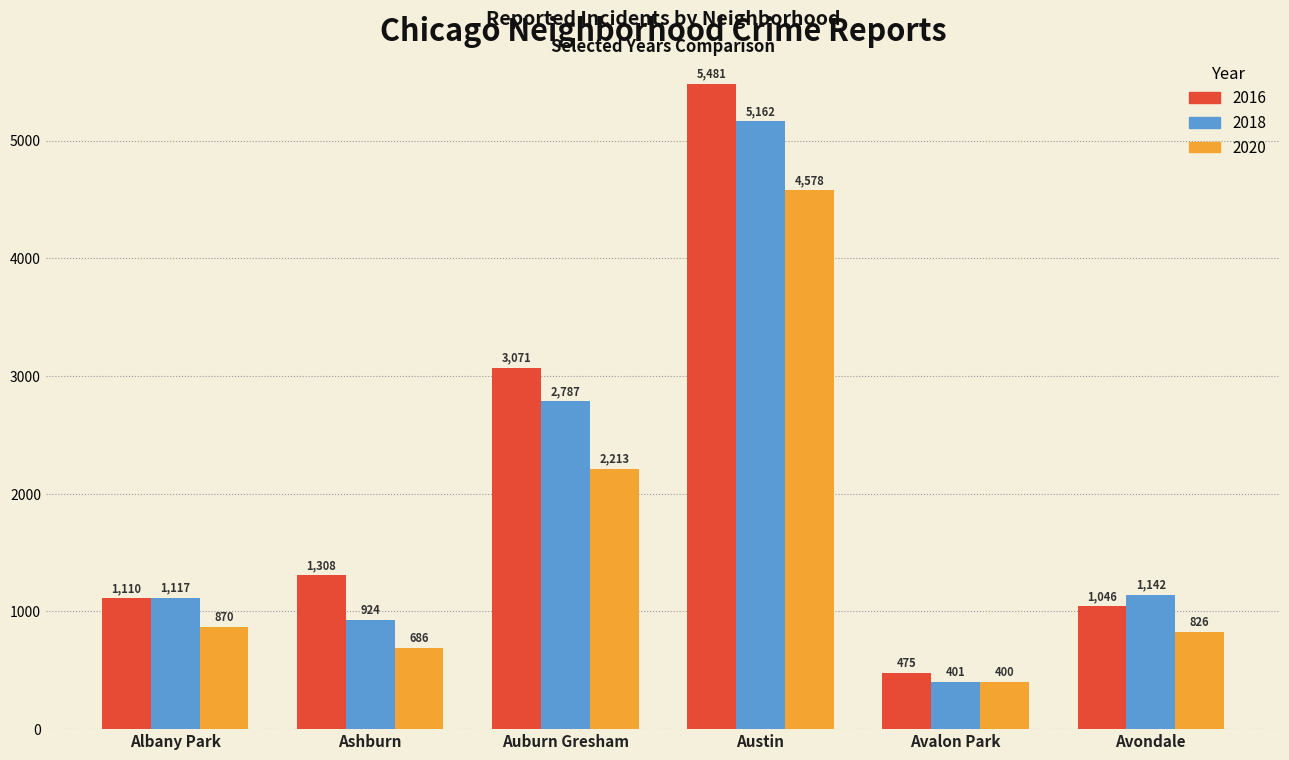

The 2018 series shows 5162 at Austin. True or false?

True